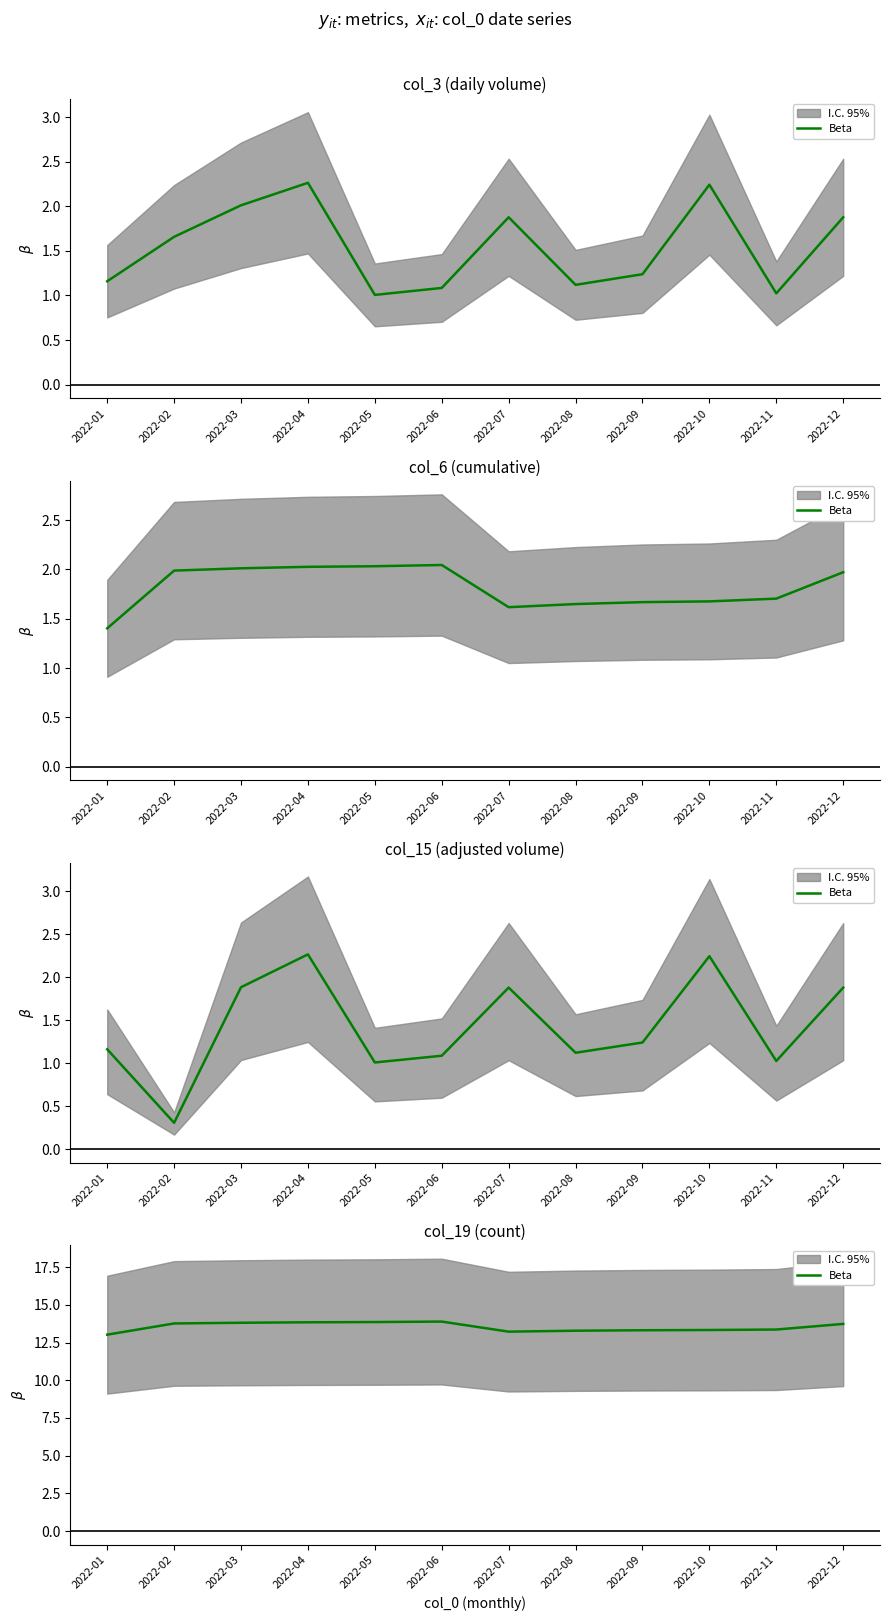

Rank the categories by value from lowest to highest.

2022-01, 2022-07, 2022-08, 2022-09, 2022-10, 2022-11, 2022-12, 2022-02, 2022-03, 2022-04, 2022-05, 2022-06